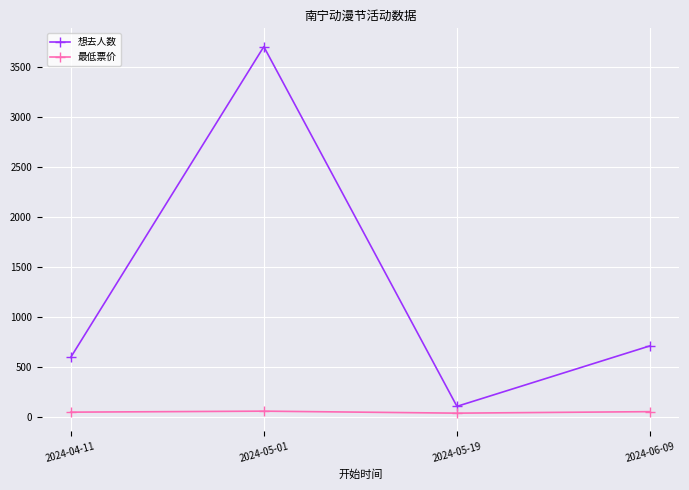

At which category is the sum across all series the highest?

2024-05-01